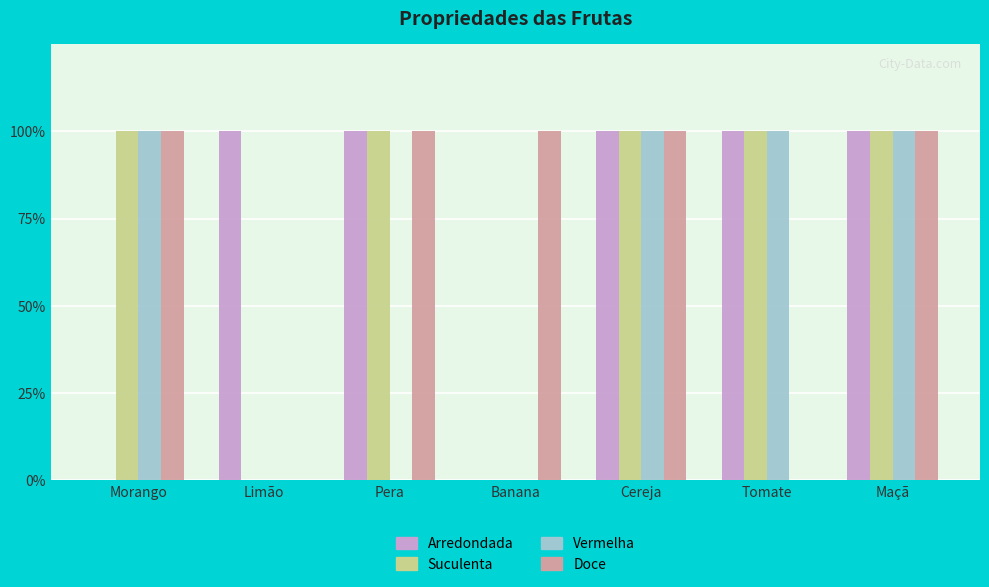

What is the difference between the maximum and minimum values in the Suculenta series?

1